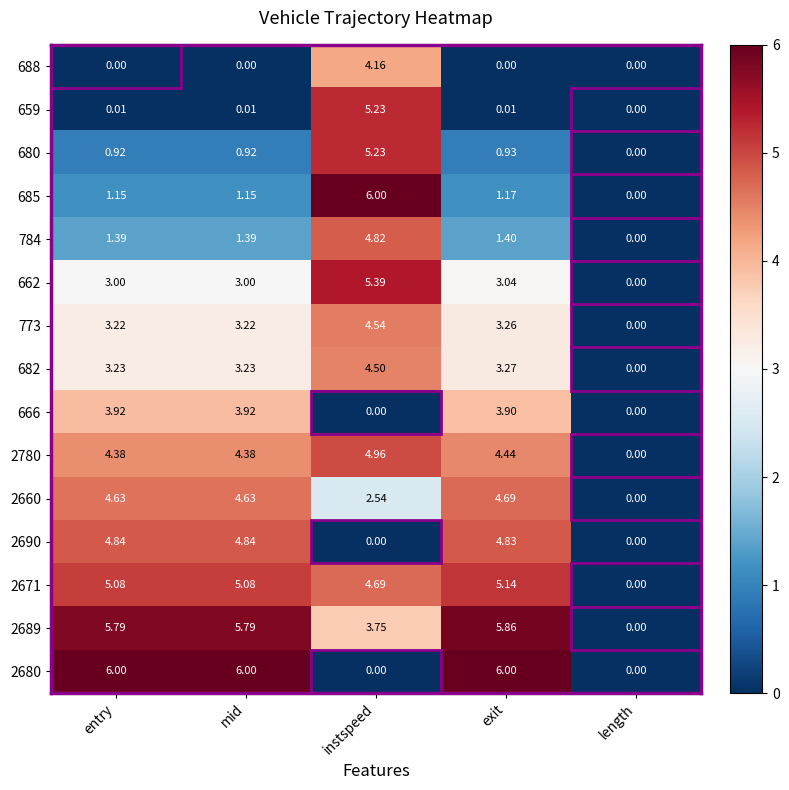

Which category has the lowest value in the 680 series?

length